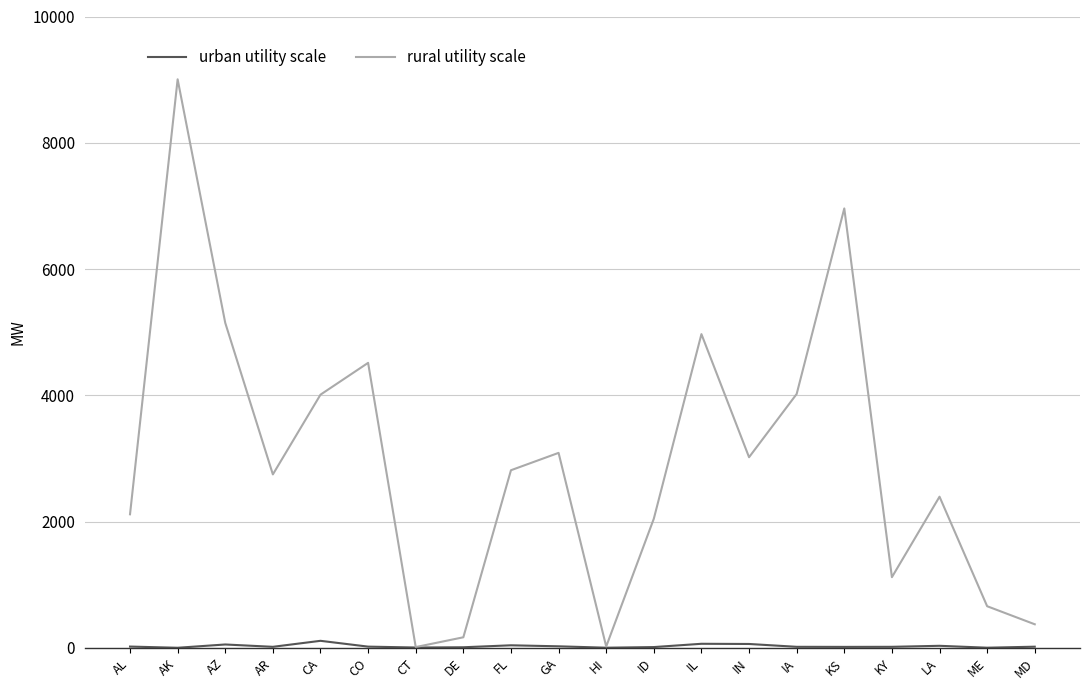

What is the spread (max minus min) of values at ID?

2033